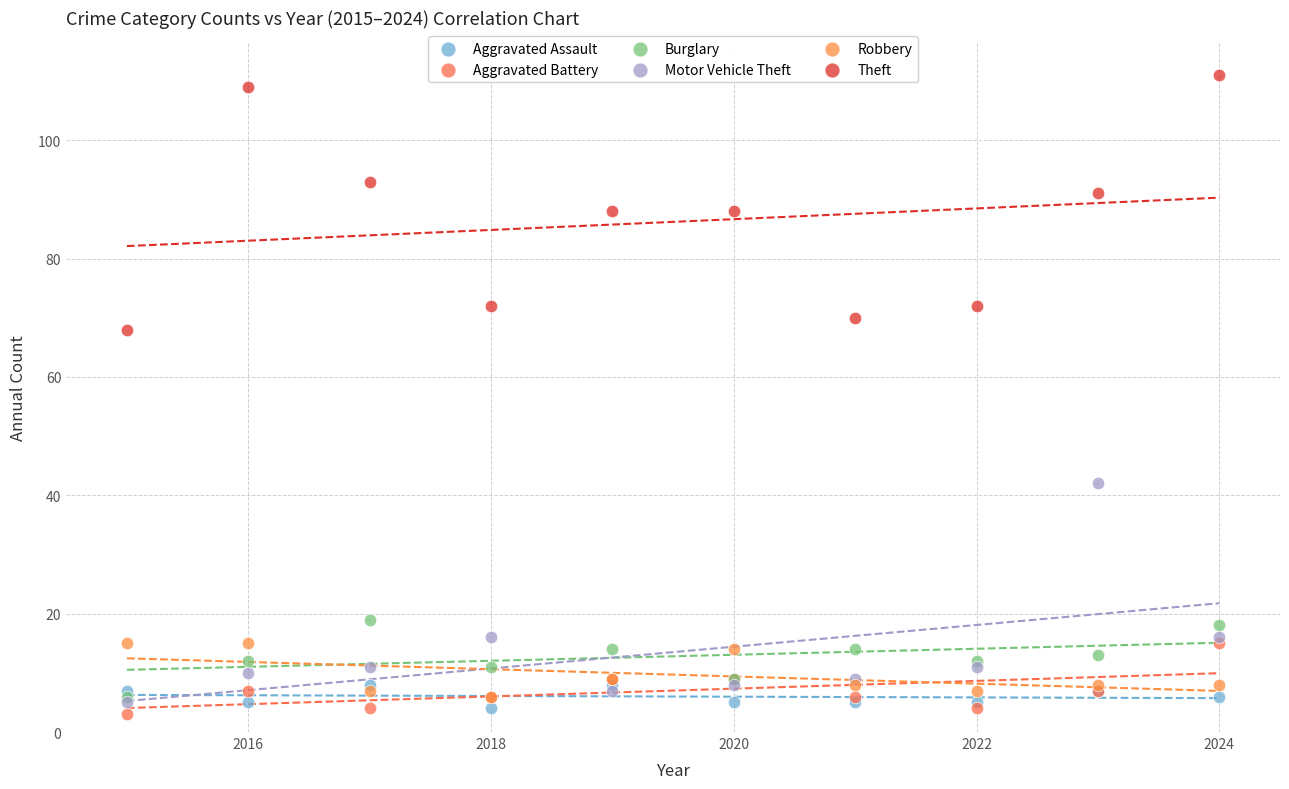

Across all series, what Y value is closest to 57?

68